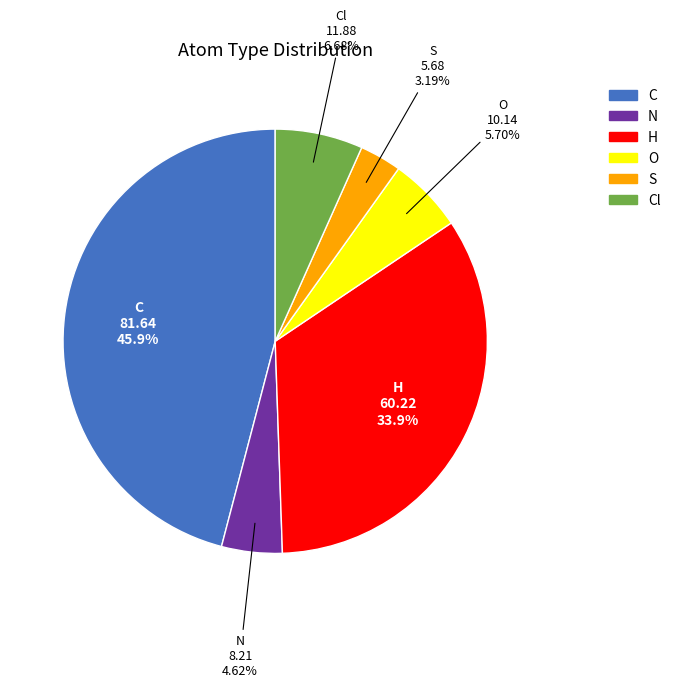

What is the total percentage of Cl and S?

9.9%